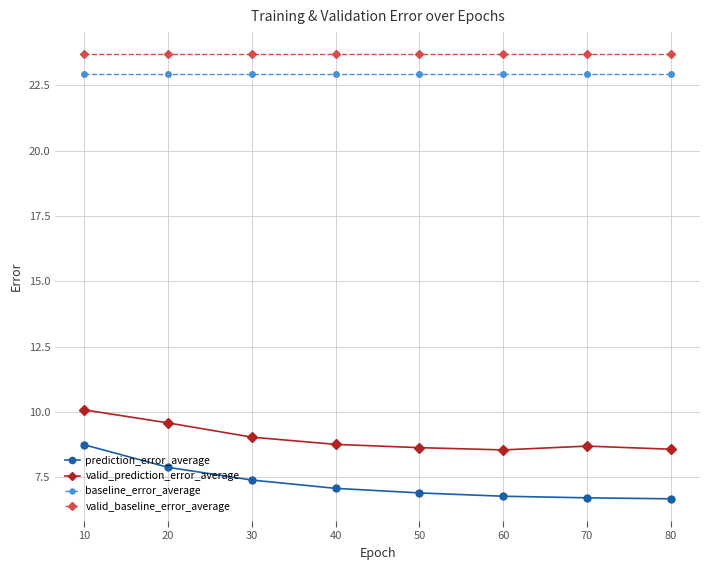

Count the number of categories in the chart.

8